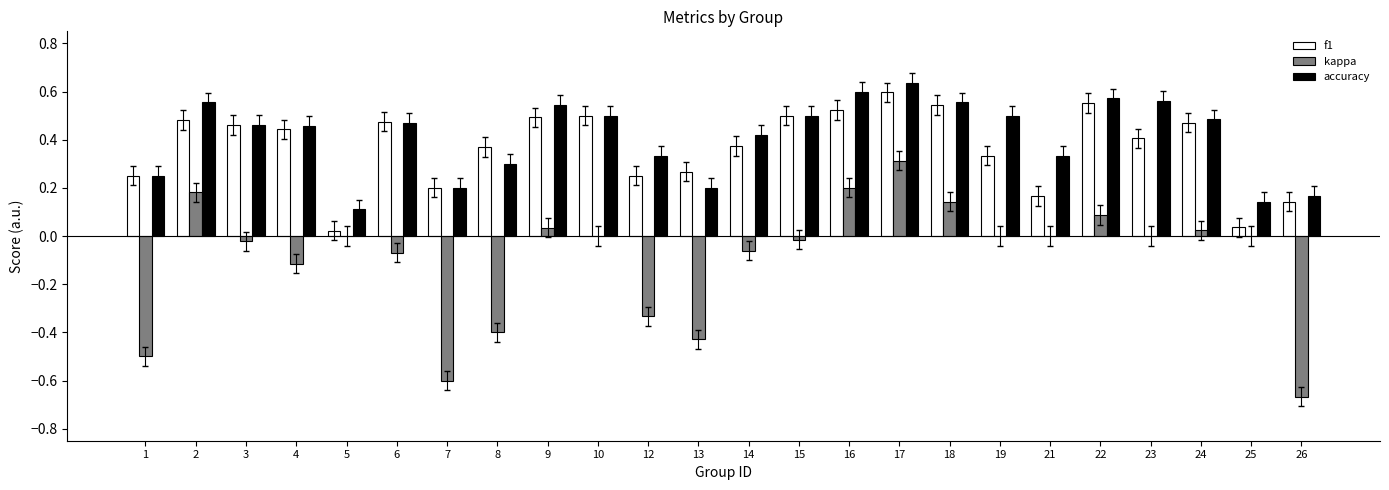

Which series has the largest range (max minus min)?

kappa